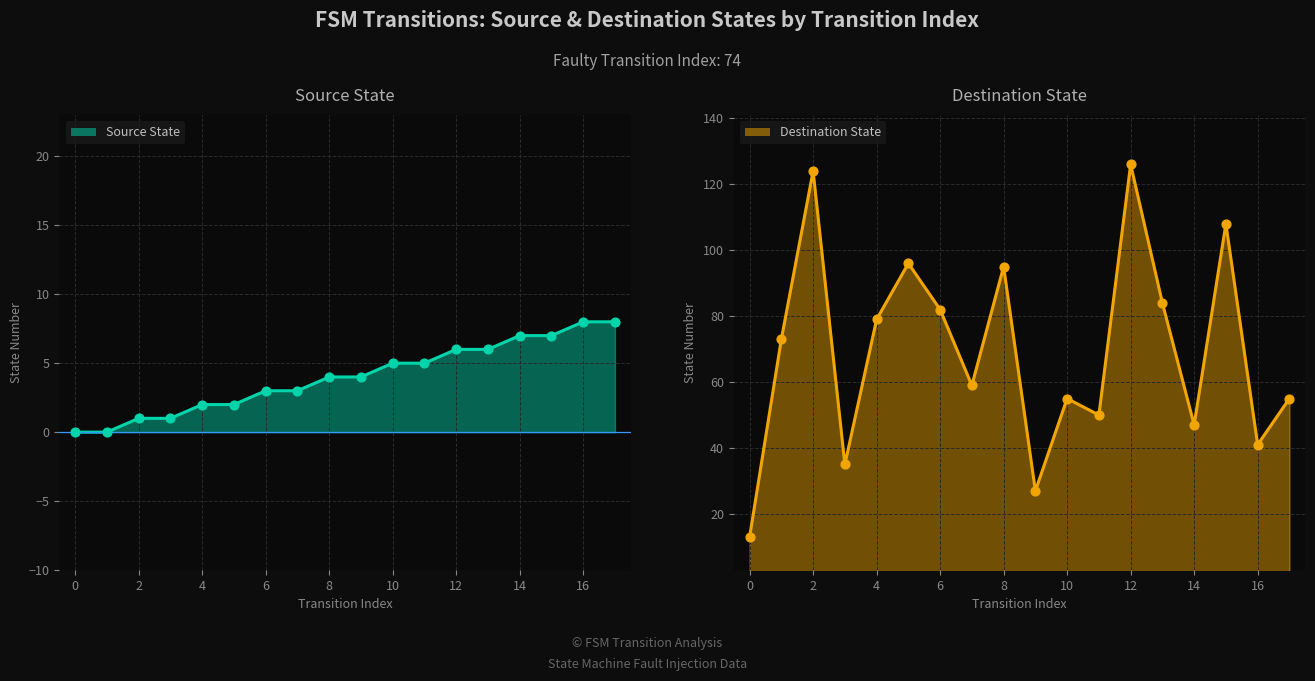

What are all the series names shown in the legend?

Source State, Destination State